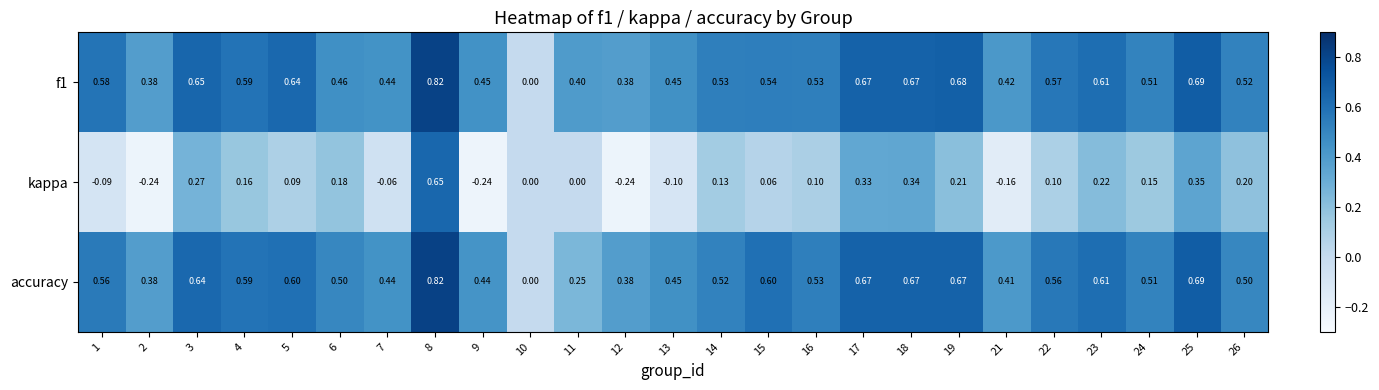

Which series has the widest spread of values?

kappa